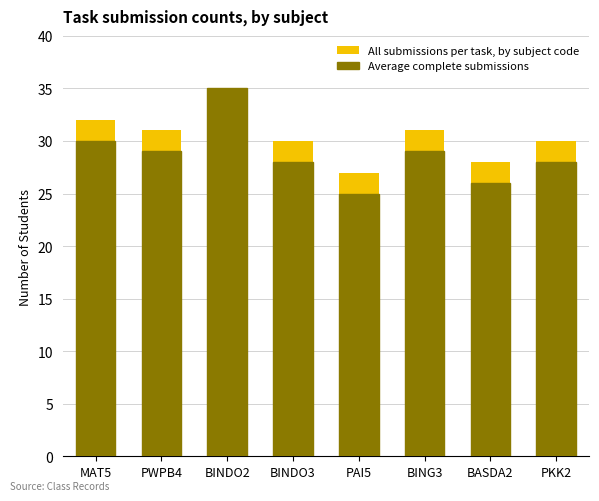

How many data points in Average complete submissions are less than 29?

4